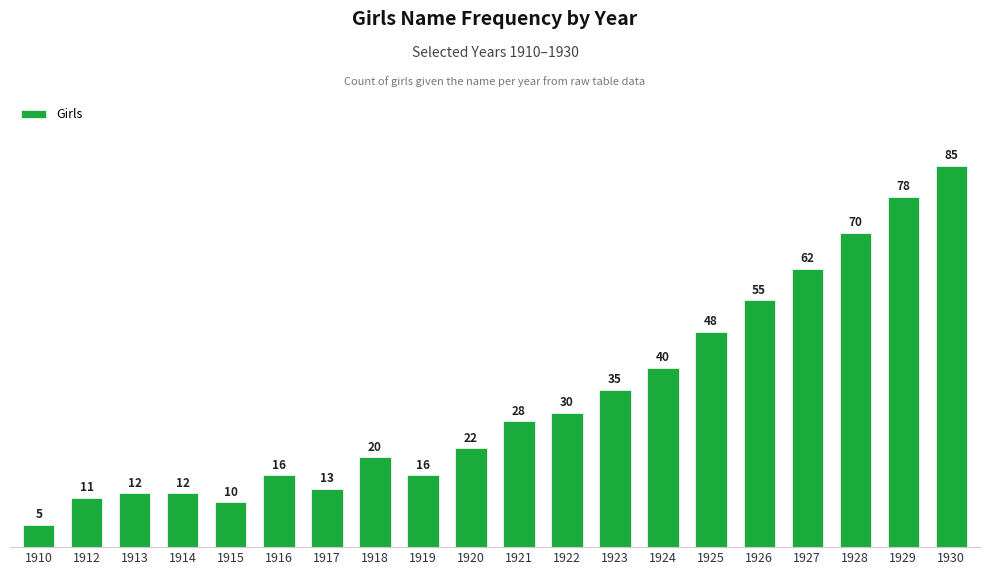

Are the bars horizontal?

No